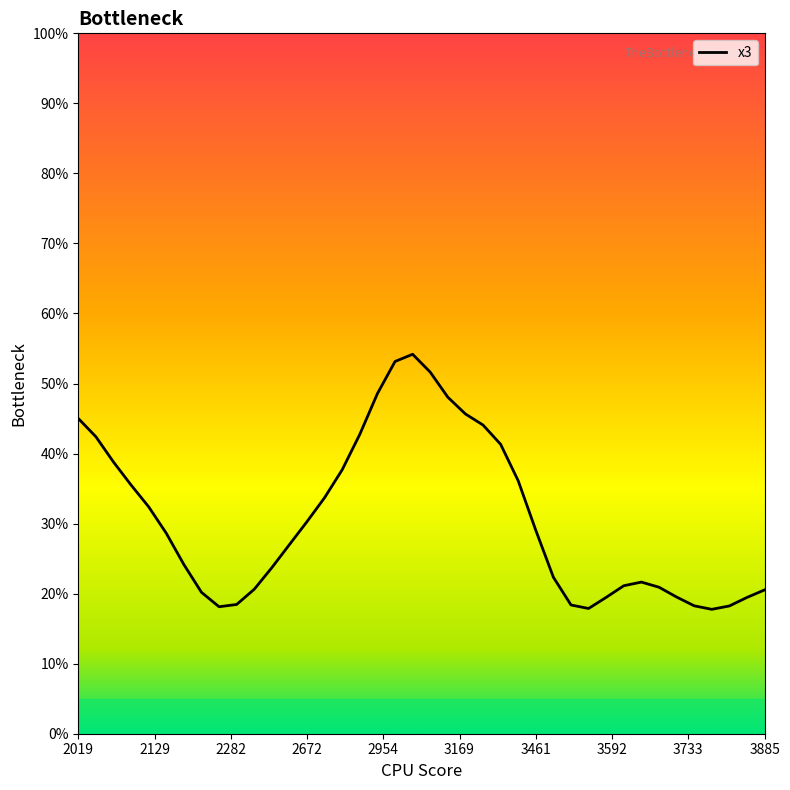

Does the chart have visible grid lines?

No